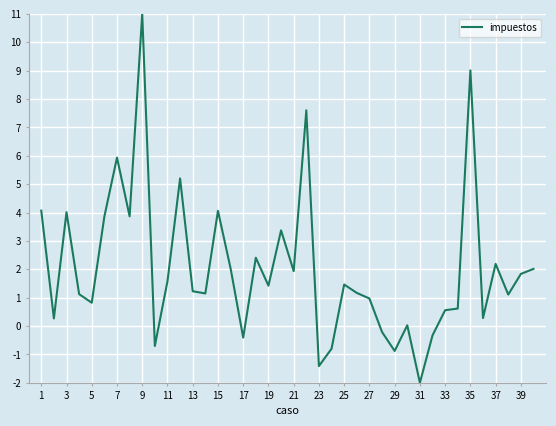

What is the greatest value displayed?

11.0